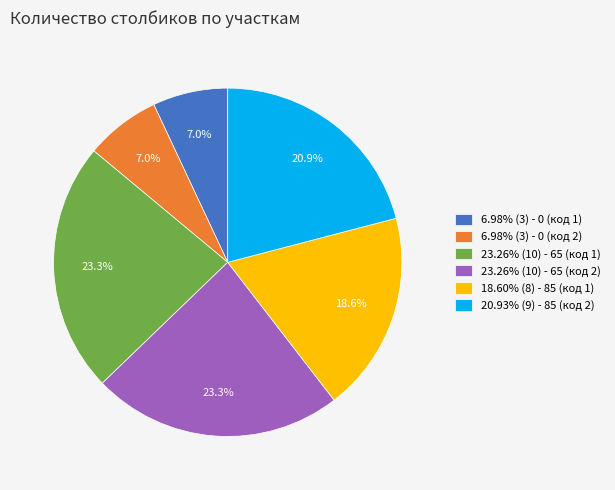

What percentage is NOT represented by 6.98% (3) - 0 (код 1)?

93.0%